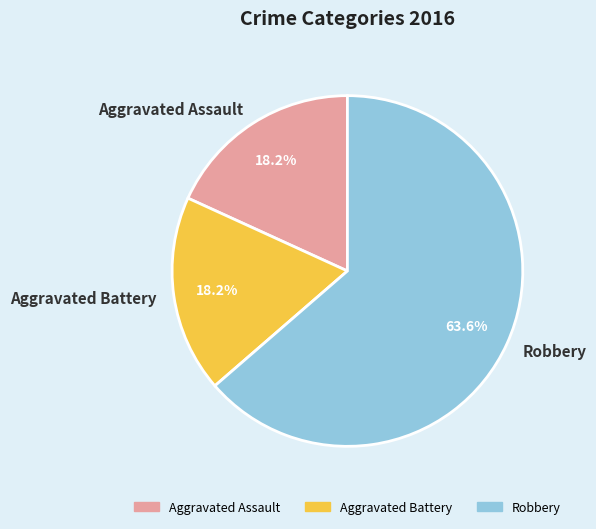

Count the number of slices in the pie.

3